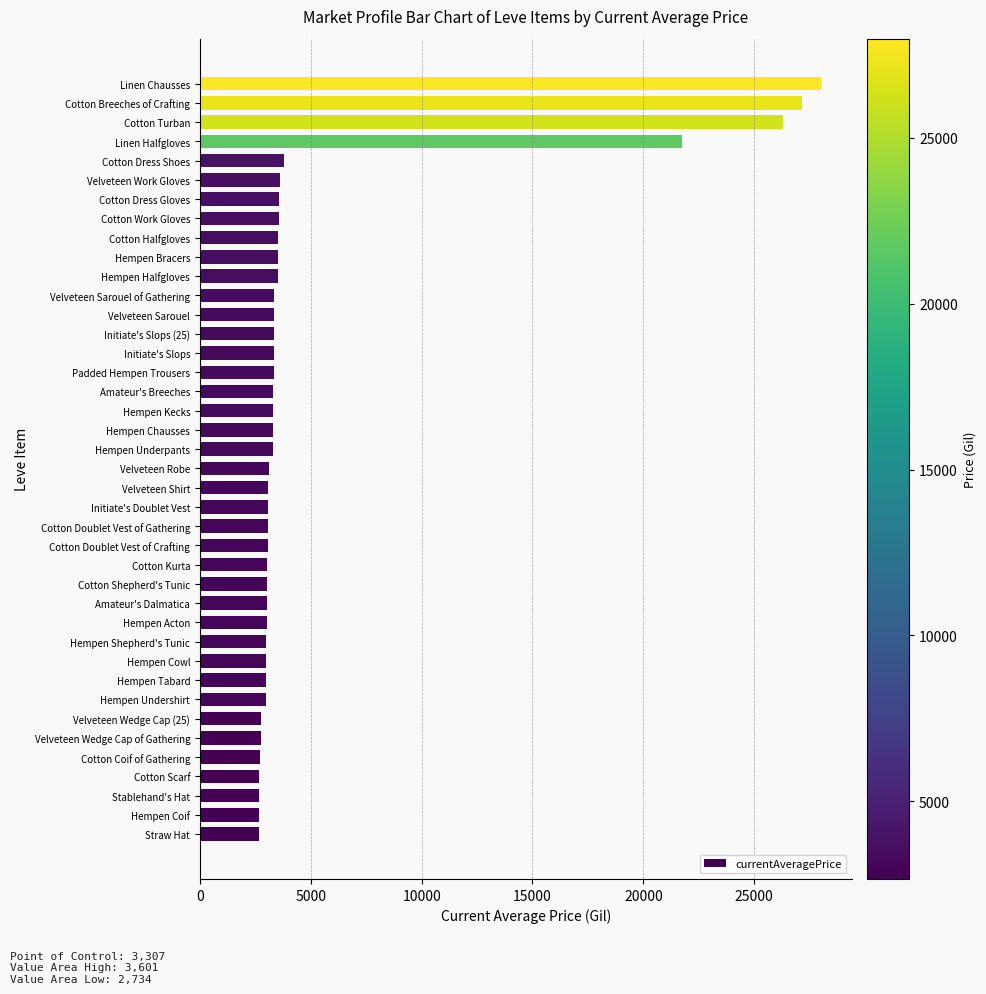

What is the change in value from Straw Hat to Velveteen Sarouel of Gathering?

+693